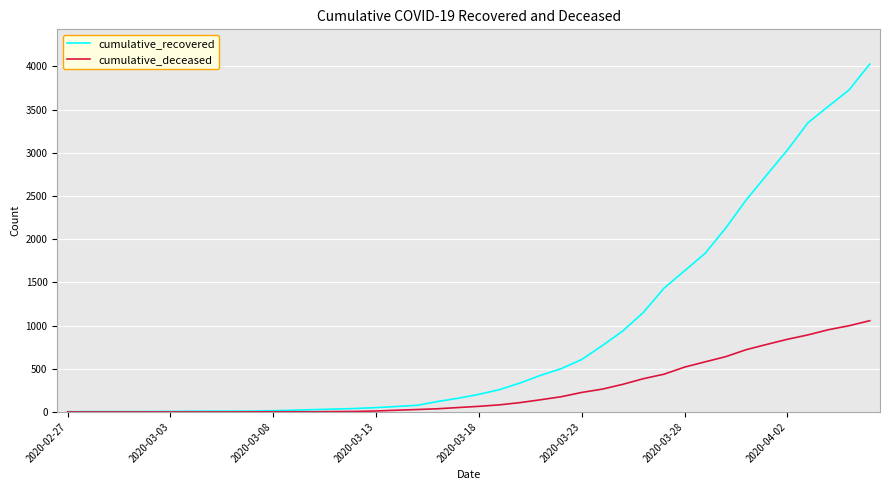

What is the maximum value shown in the chart?

4026